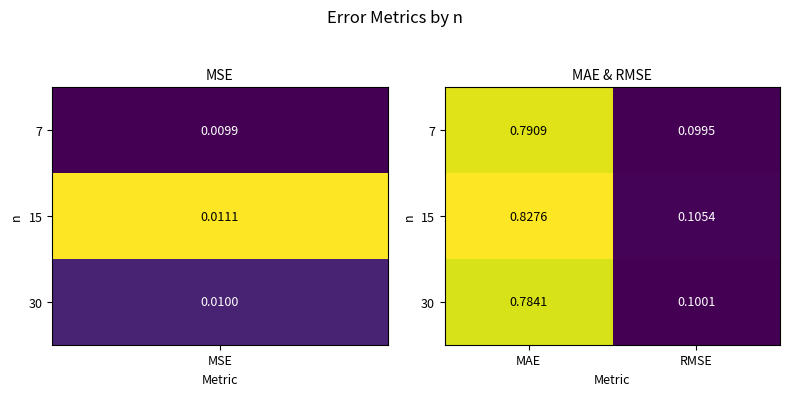

Which label corresponds to the smallest value in the chart?

RMSE